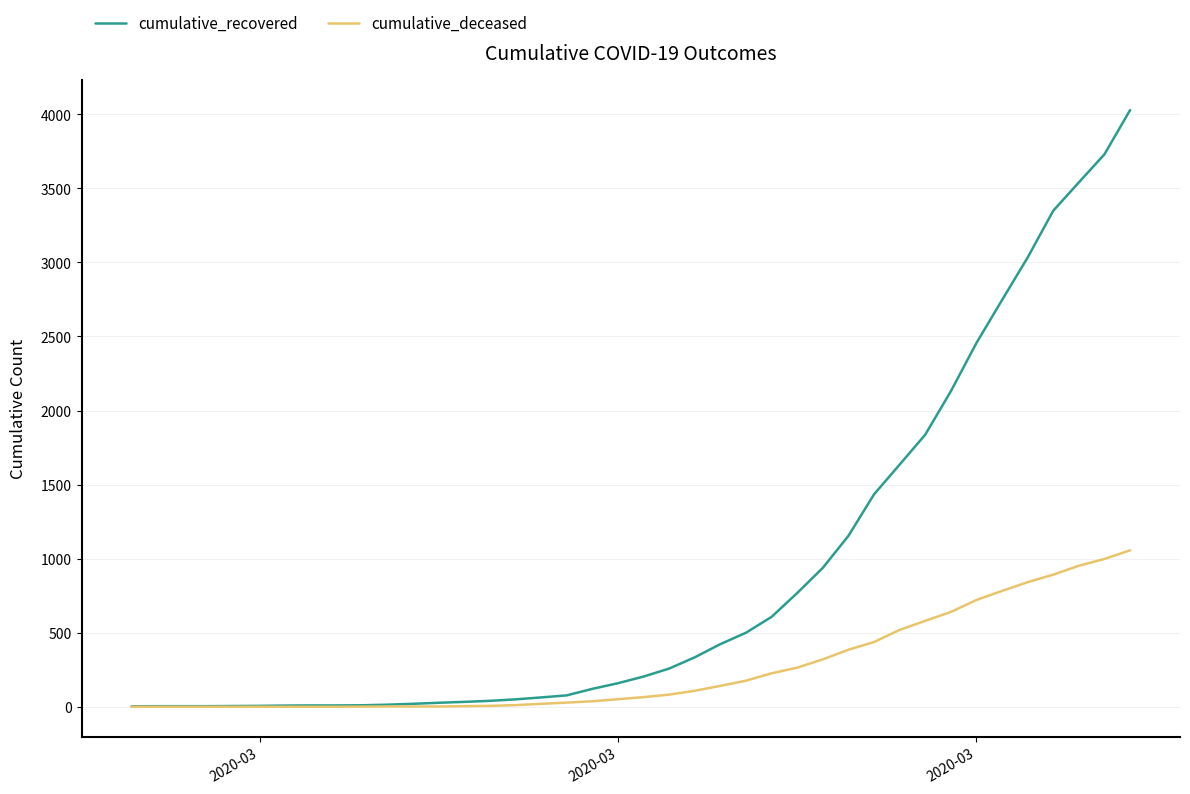

Which series has the largest total across all categories?

cumulative_recovered